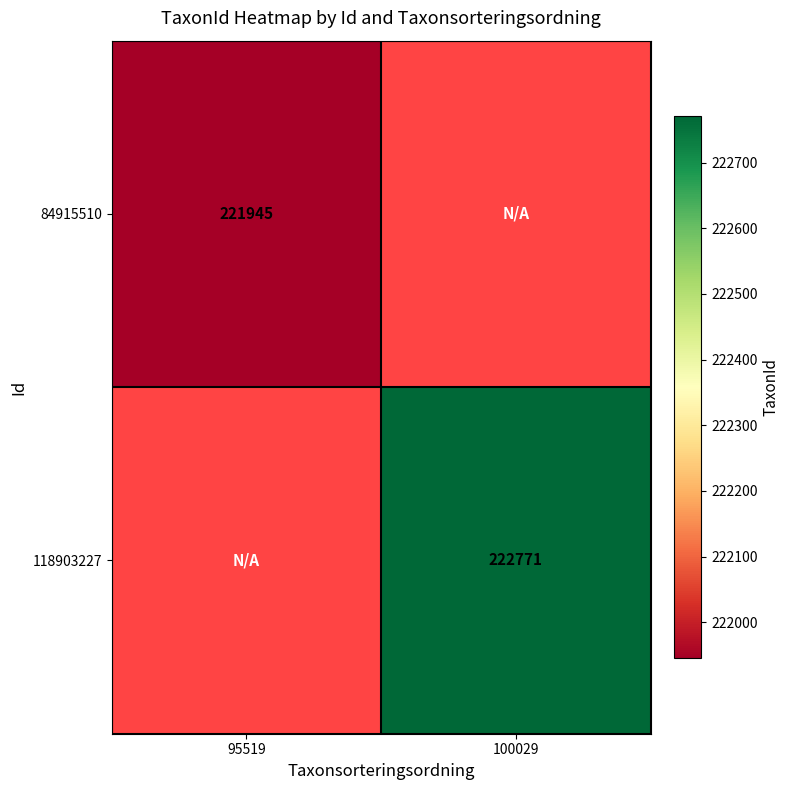

The 84915510 series shows 353230.2 at 95519. True or false?

False